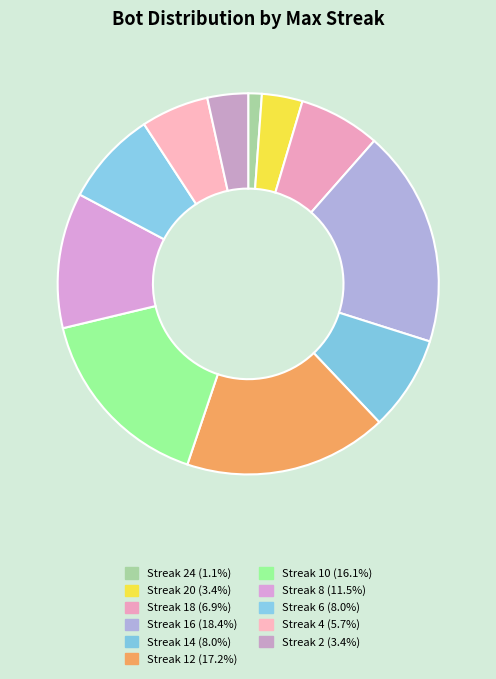

Count the number of slices in the pie.

11